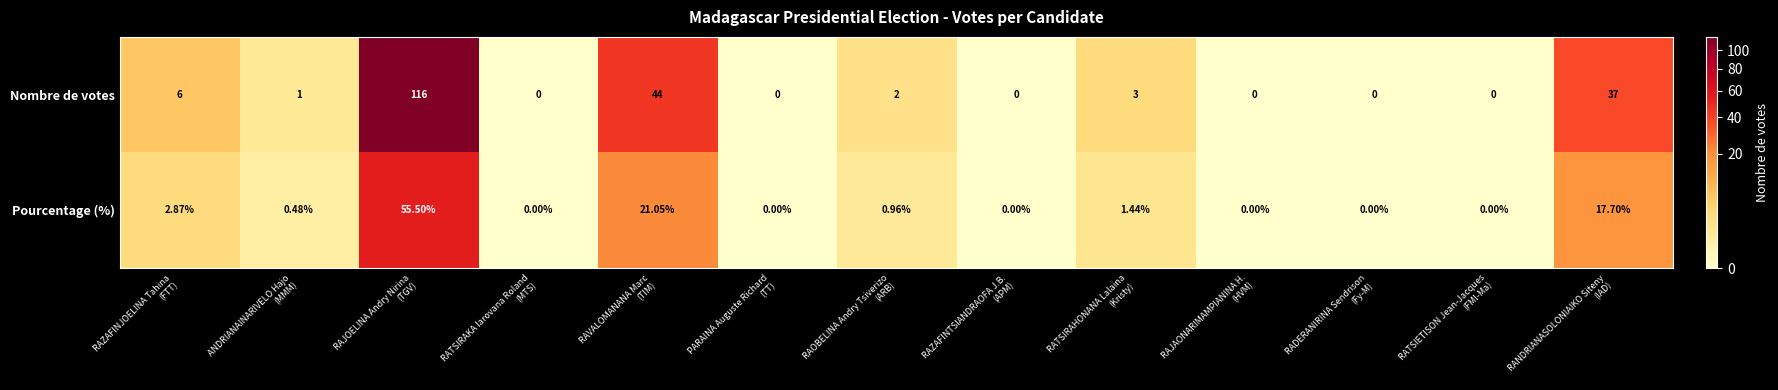

Rank the series by their maximum value, from highest to lowest.

Nombre de votes, Pourcentage (%)